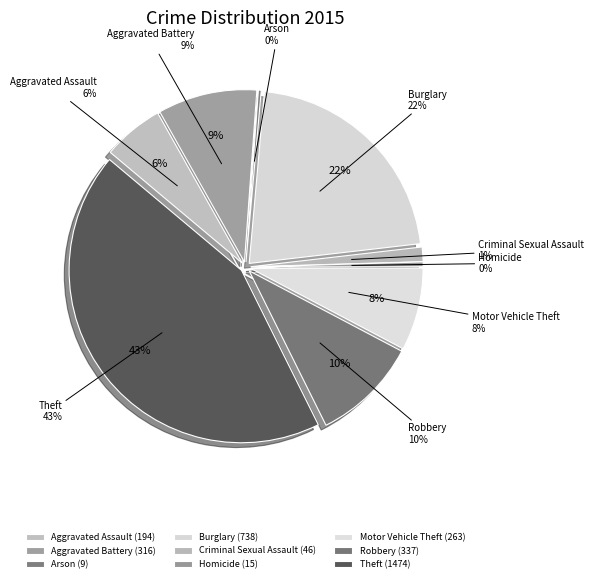

The Homicide slice represents 13% of the pie. True or false?

False